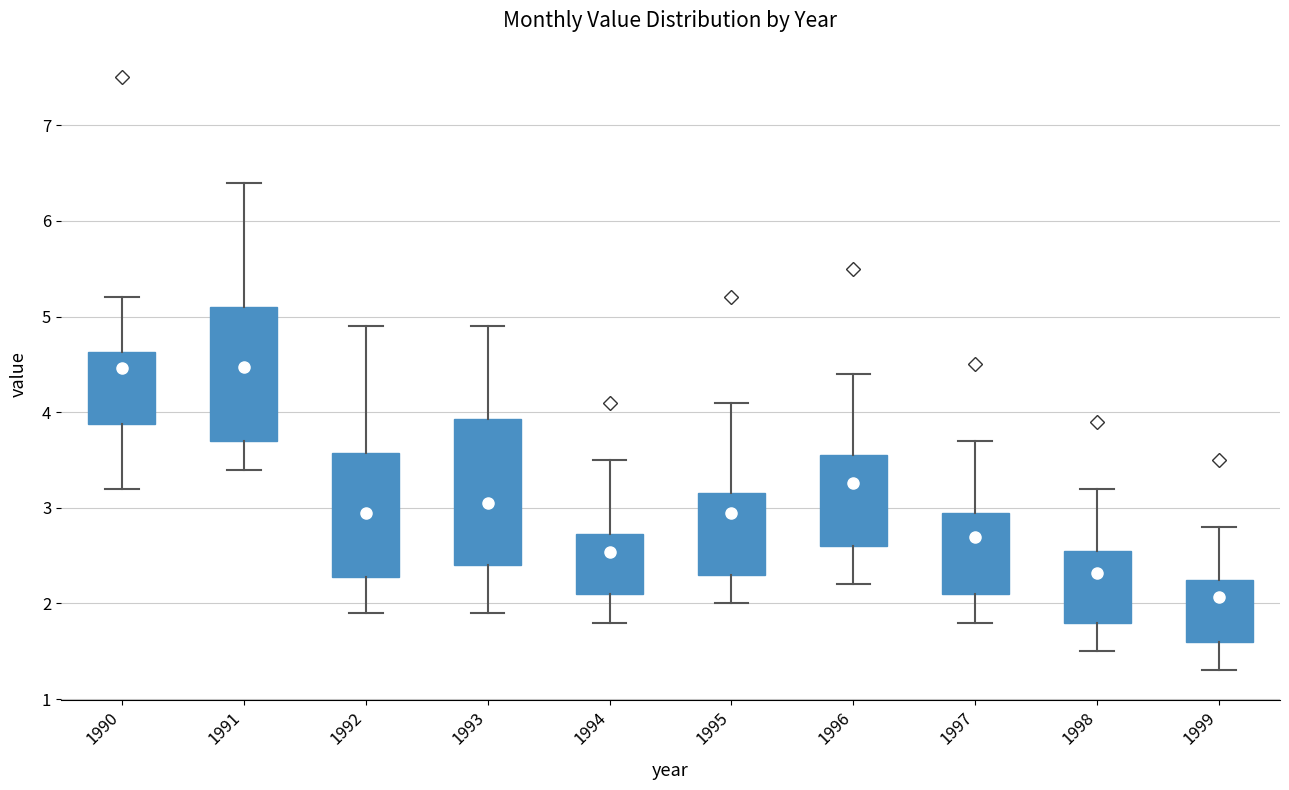

Which box is the tallest, from its lower edge to its upper edge?

1993